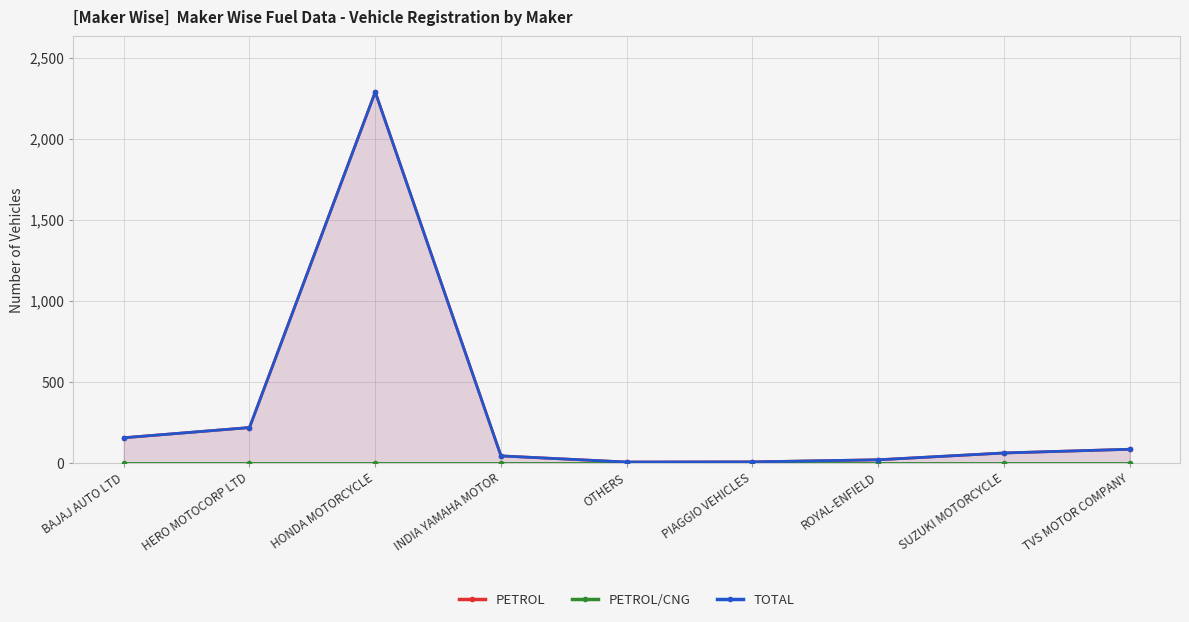

At how many categories does at least one series exceed 1412?

1